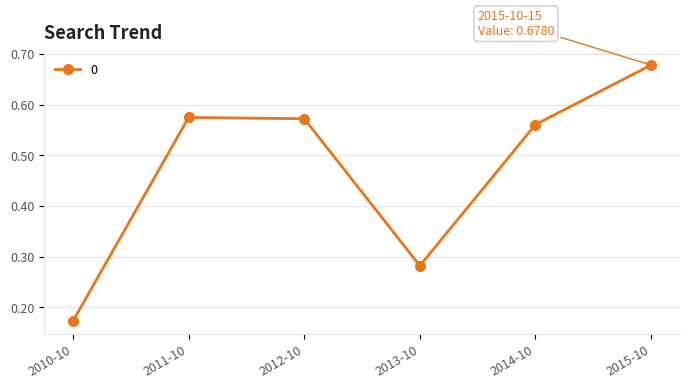

Count the number of categories in the chart.

6